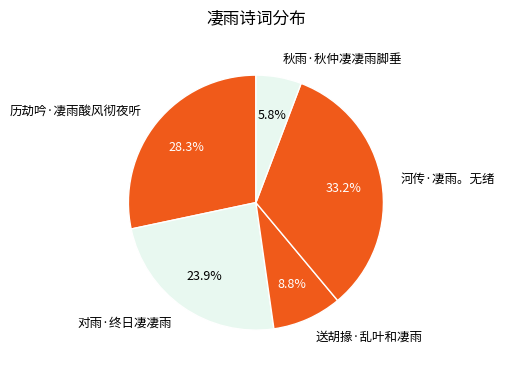

How many slices are in this pie chart?

5